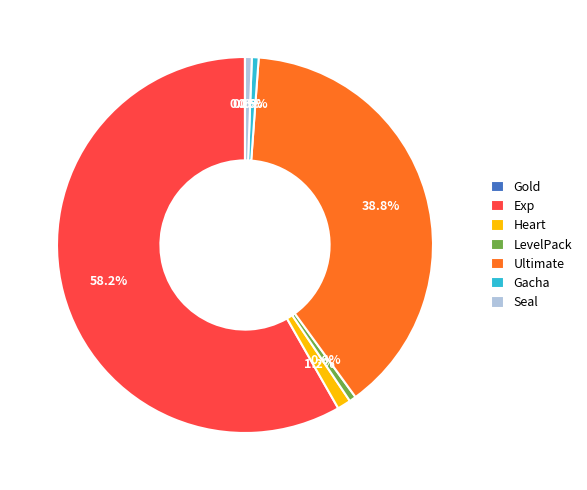

To the nearest percent, what is the average slice percentage?

14%